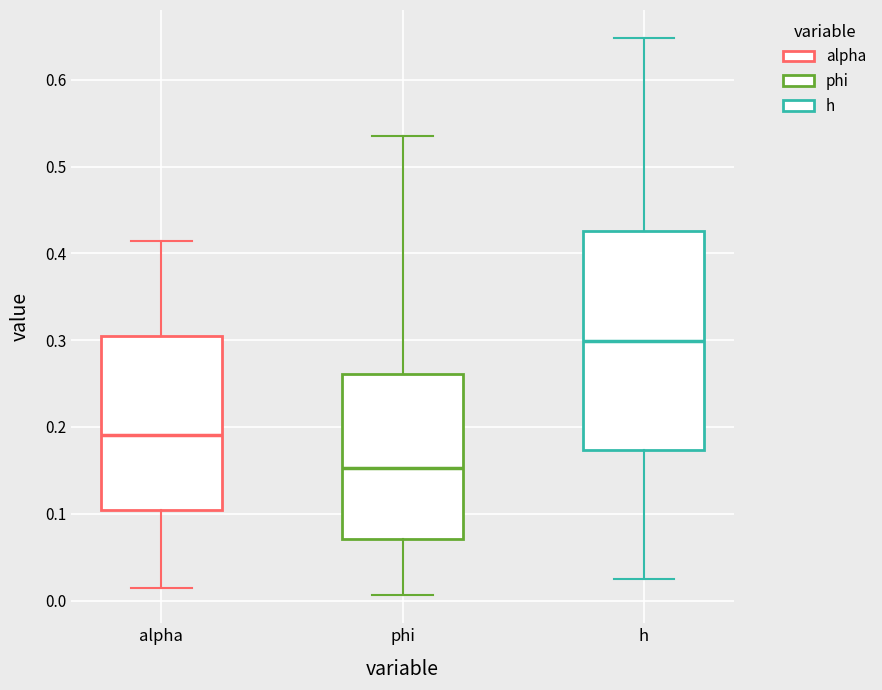

Where is the lower edge of the box for h on the y-axis? The values are not printed on the chart, so give them approximately, as read against the axis.

0.17